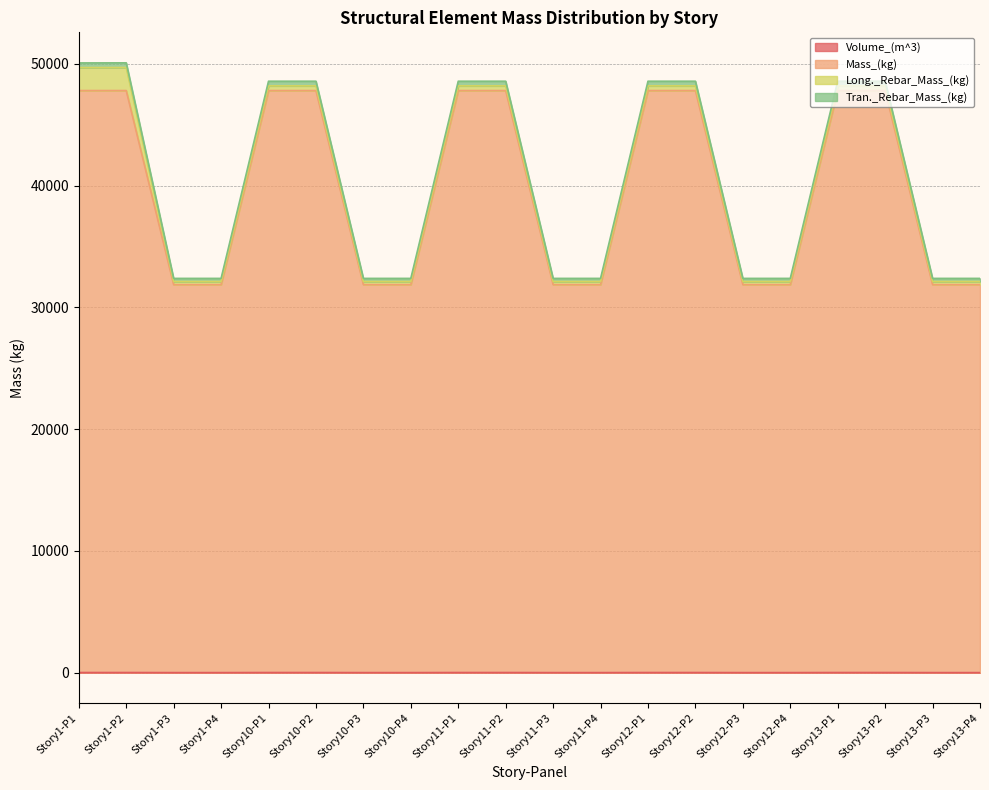

What position from the right is Story12-P4?

5